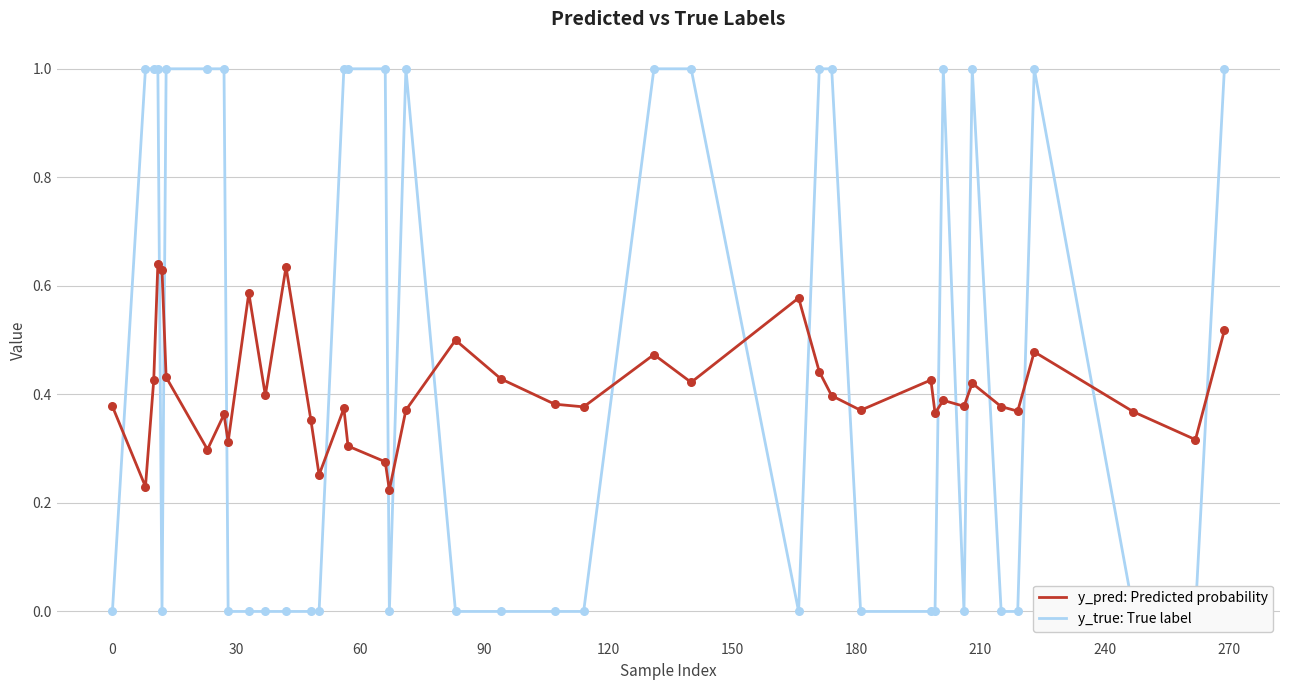

Which series reaches the maximum Y coordinate?

y_true: True label